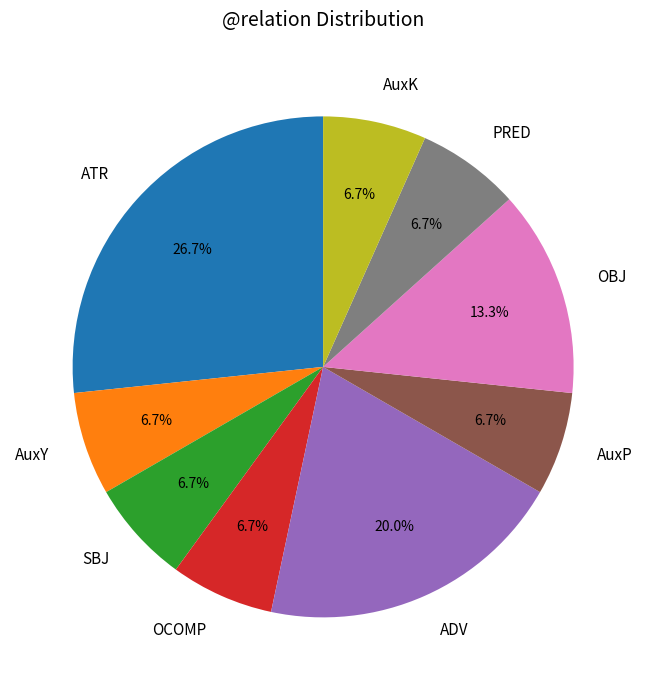

To the nearest percent, what percentage of the pie is AuxP?

7%